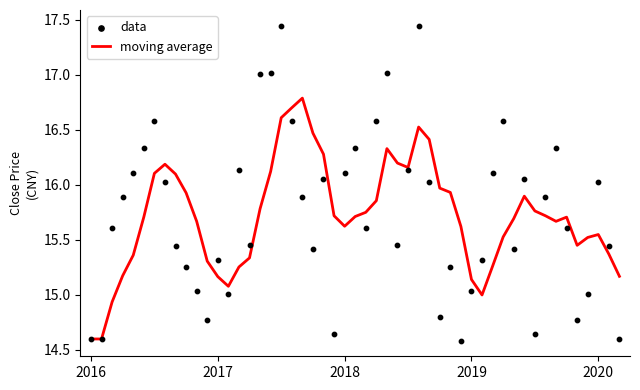

The moving average series shows 15.6 at 2018. True or false?

True